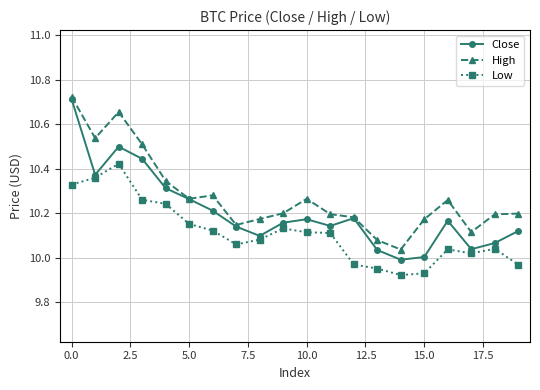

Which series has the largest range (max minus min)?

Close